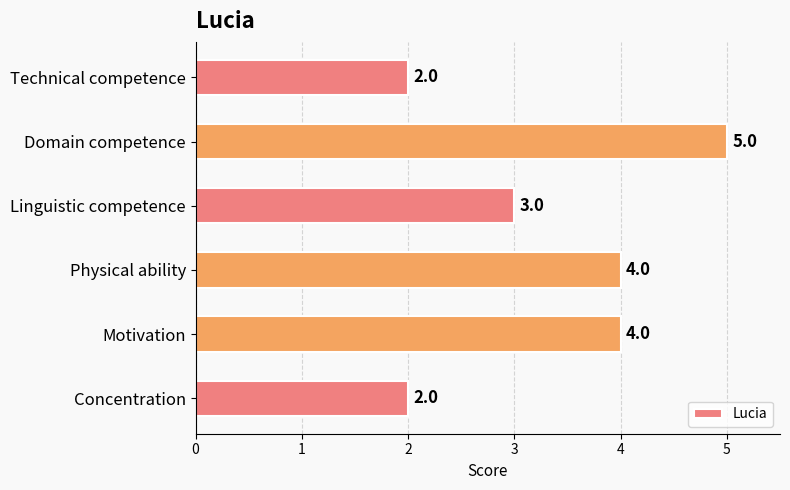

What is the difference between the maximum and minimum values?

3